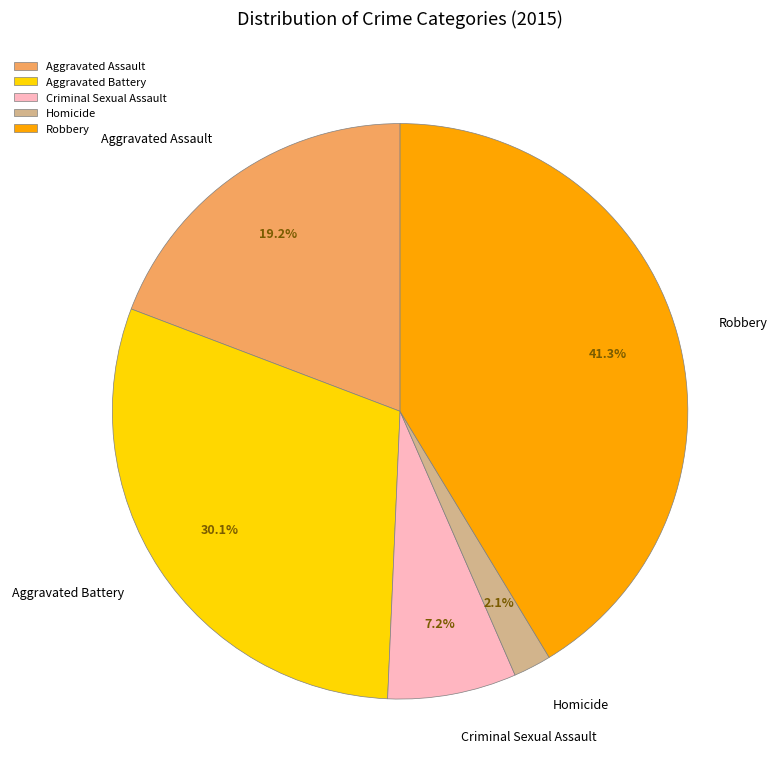

To the nearest percent, what is the combined percentage of Robbery and Homicide?

43%